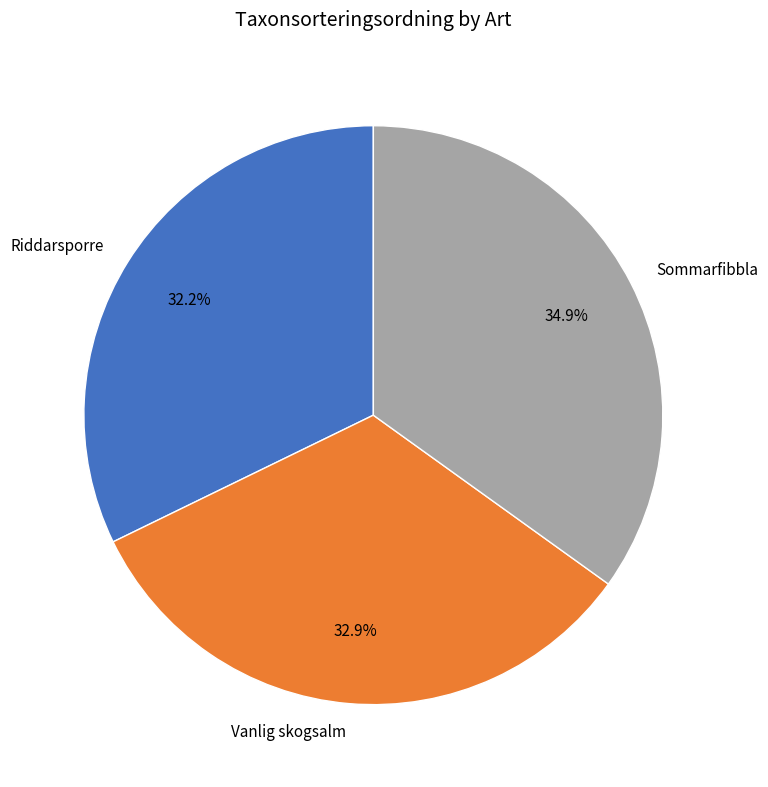

What is the ratio of the value at Vanlig skogsalm to the value at Sommarfibbla?

0.9